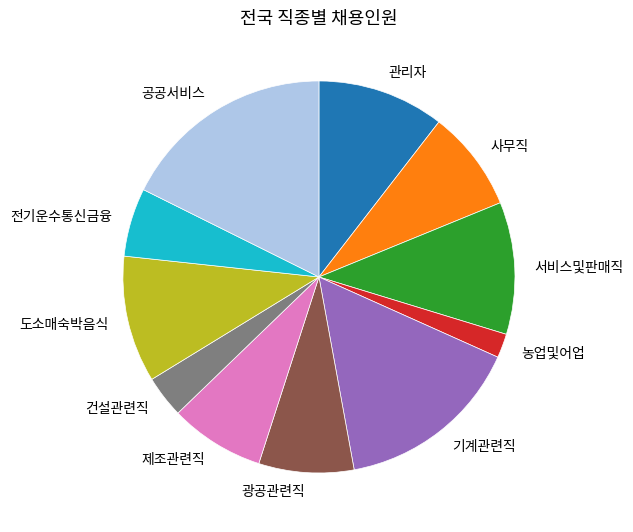

Is it true that 관리자 is 10% of the pie?

True